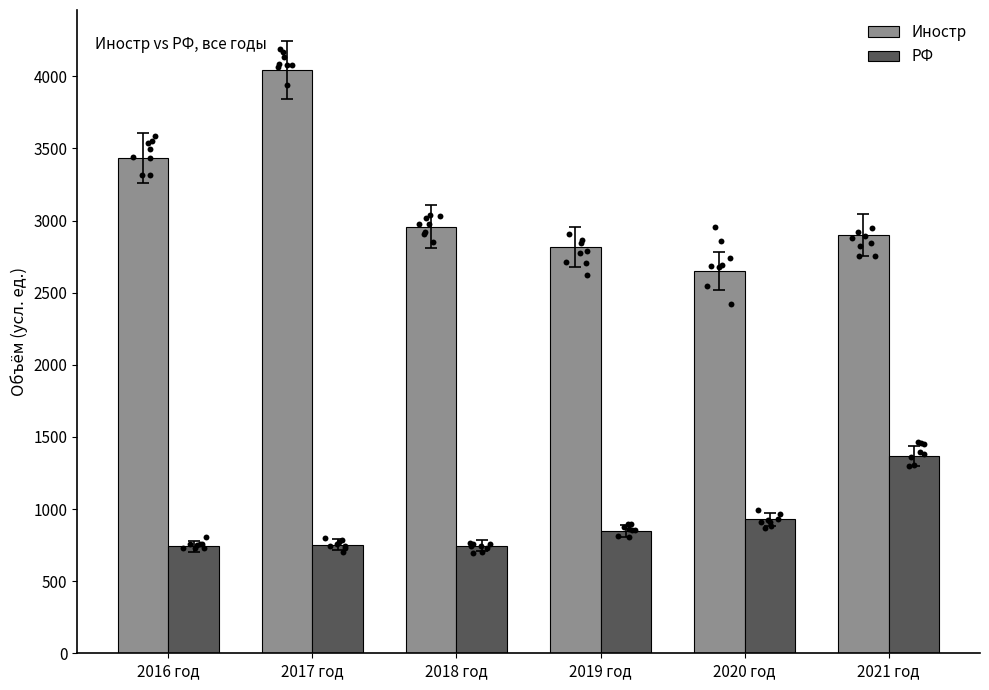

Which series contains the lowest Y value?

РФ